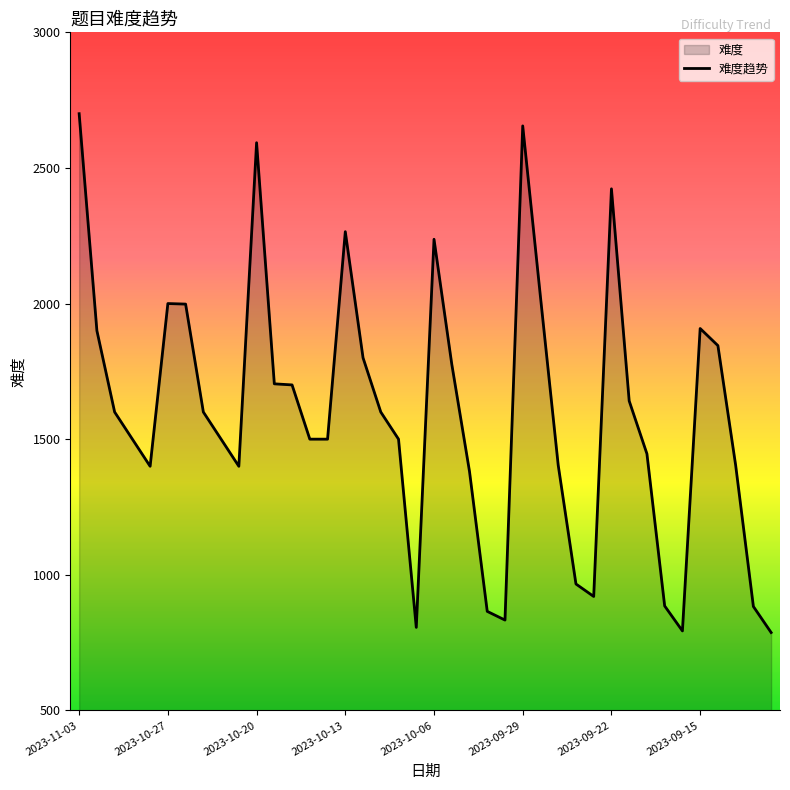

What is the maximum value shown in the chart?

2700